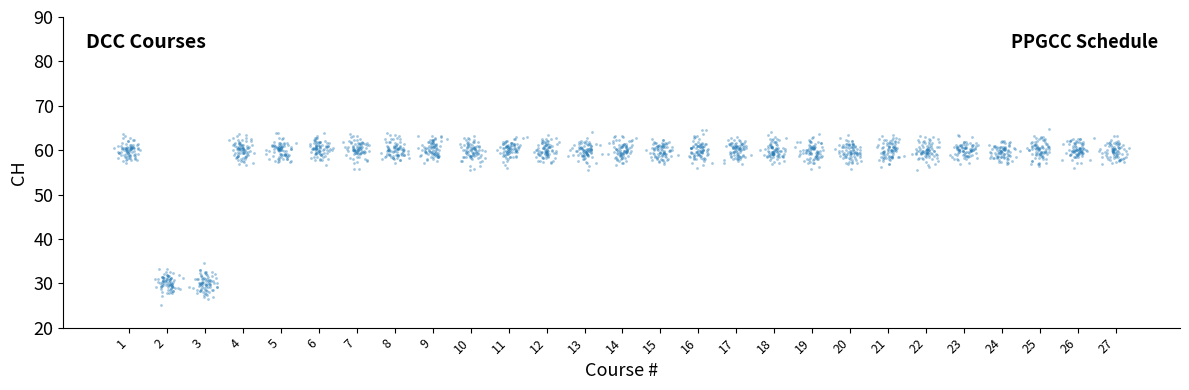

What Y value in the scatter plot is closest to 44?

34.6